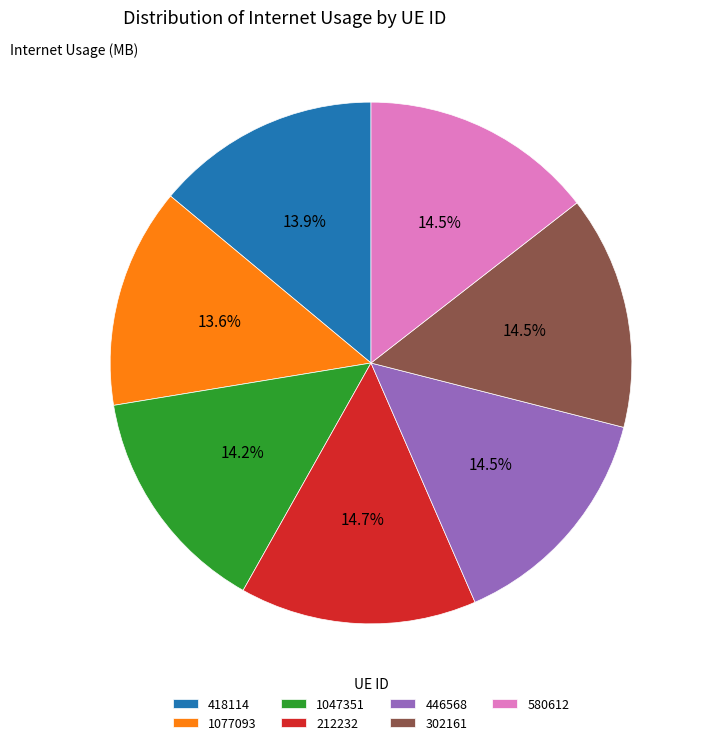

Approximately how many times larger is the value at 212232 compared to 1047351?

1.0